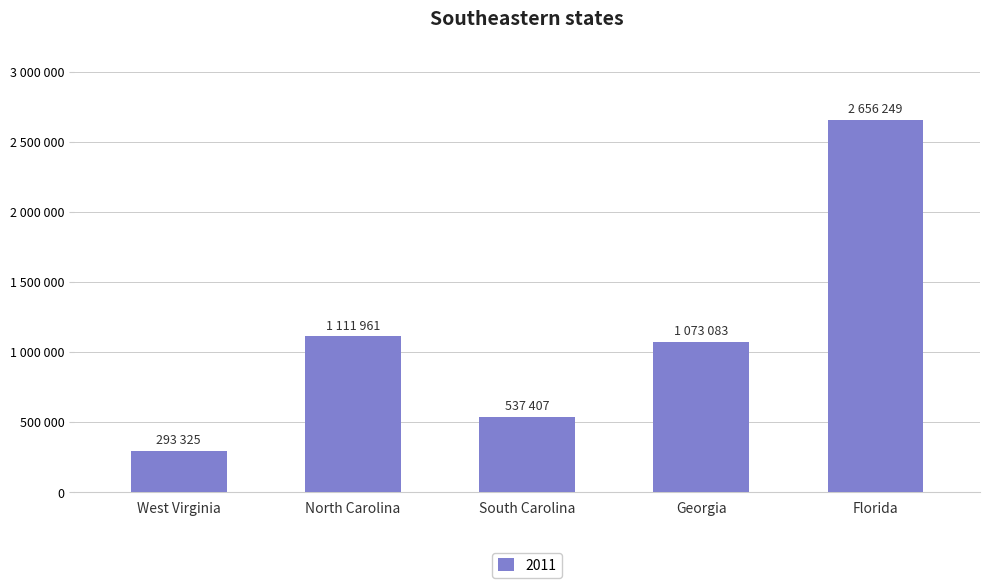

What is the minimum value shown in the chart?

293325